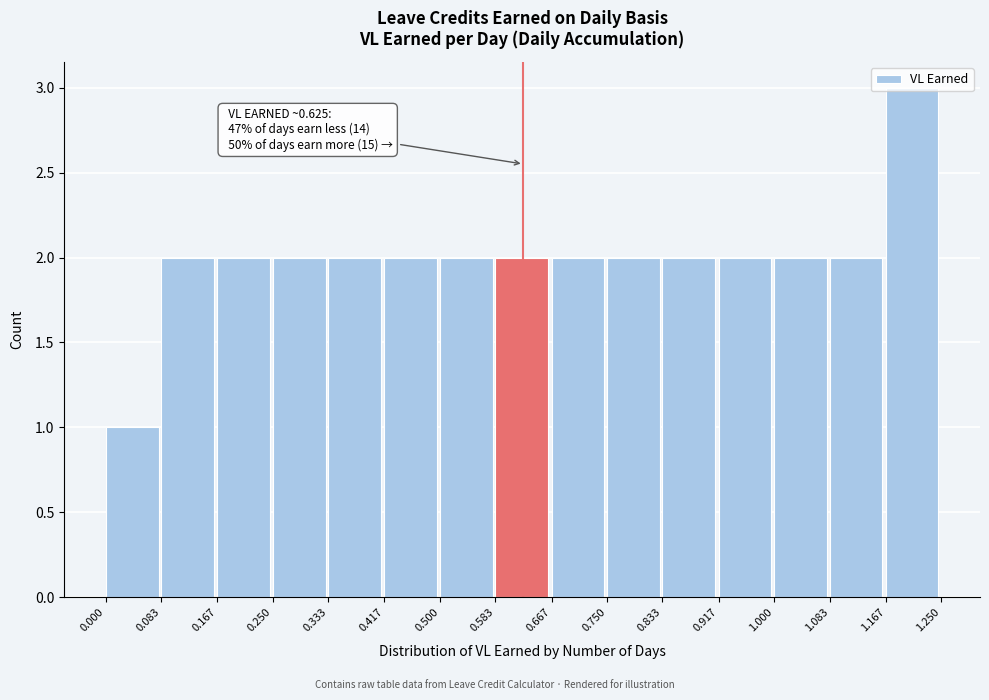

Over which range of the x-axis is the bar tallest?

1.167 to 1.250